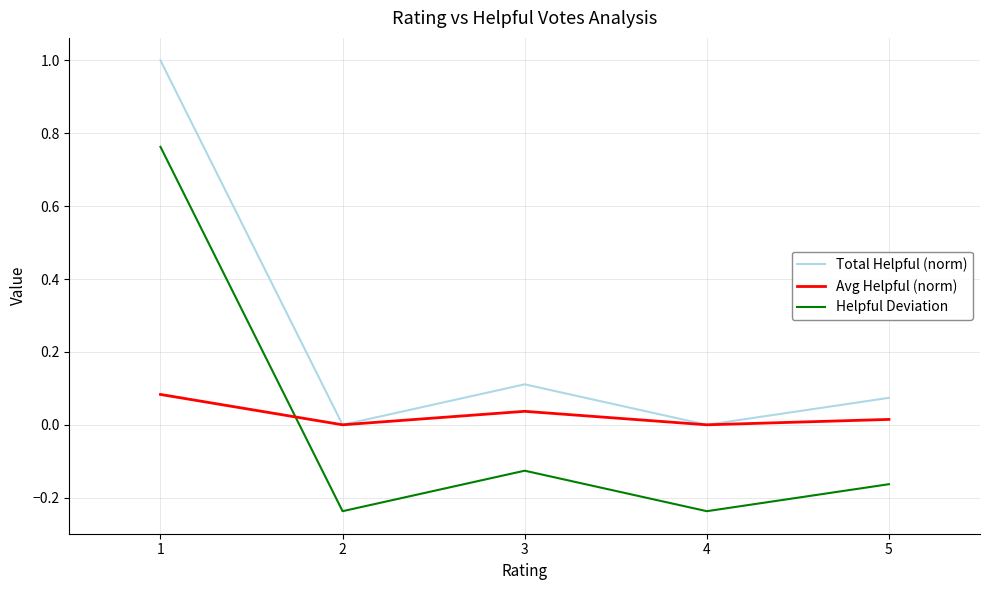

What is the difference between the Helpful Deviation values at 2 and 1?

1.0